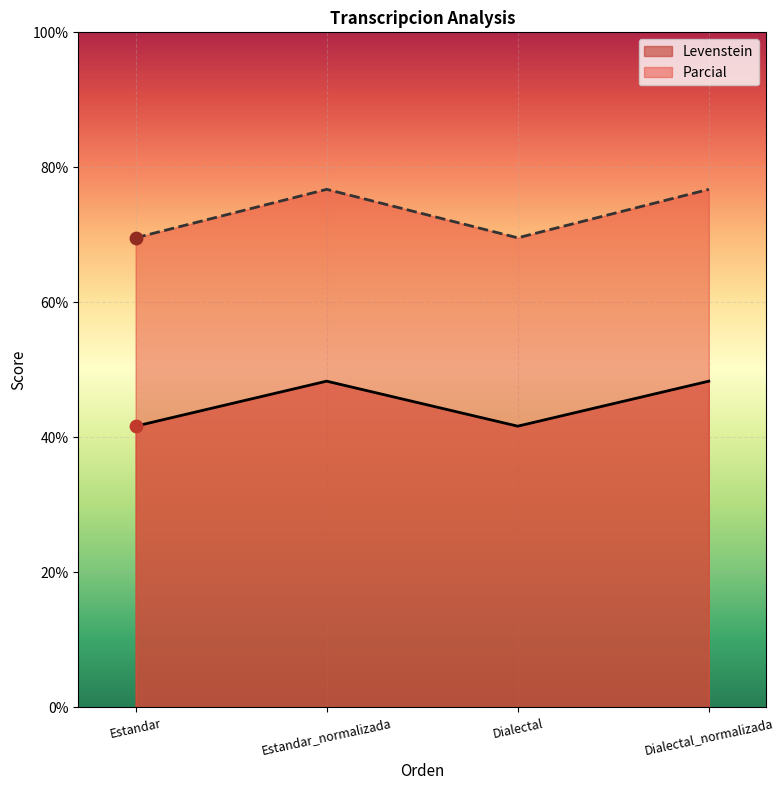

Which series reaches the maximum Y coordinate?

Parcial